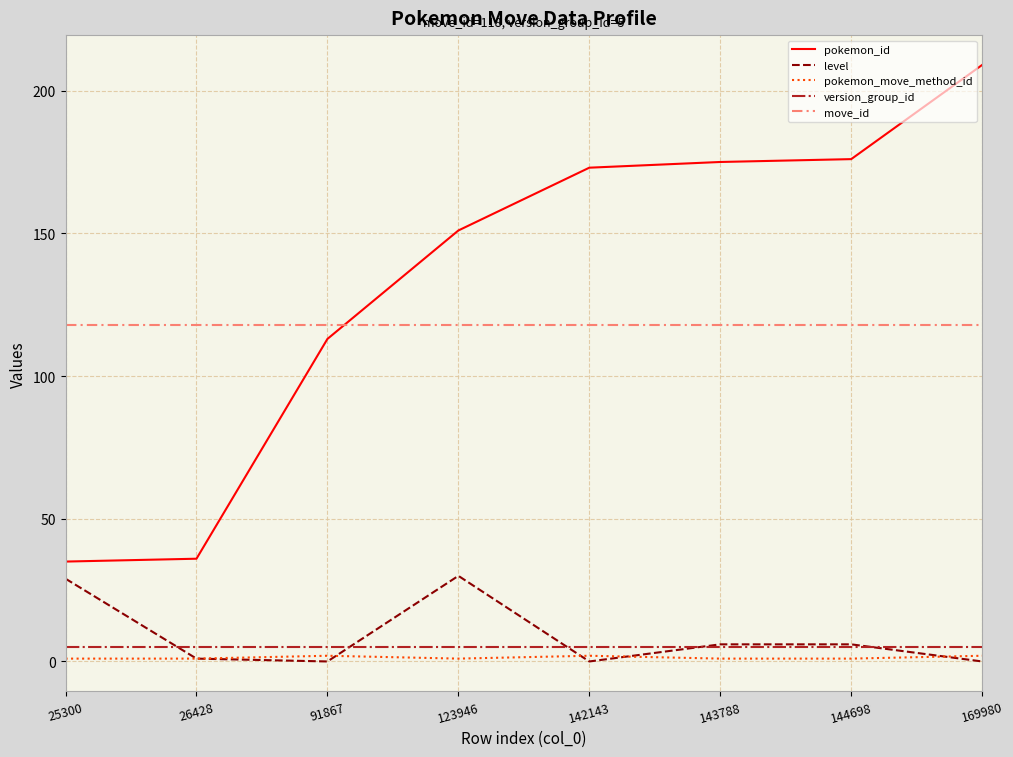

True or false: version_group_id and pokemon_move_method_id cross at least once.

False